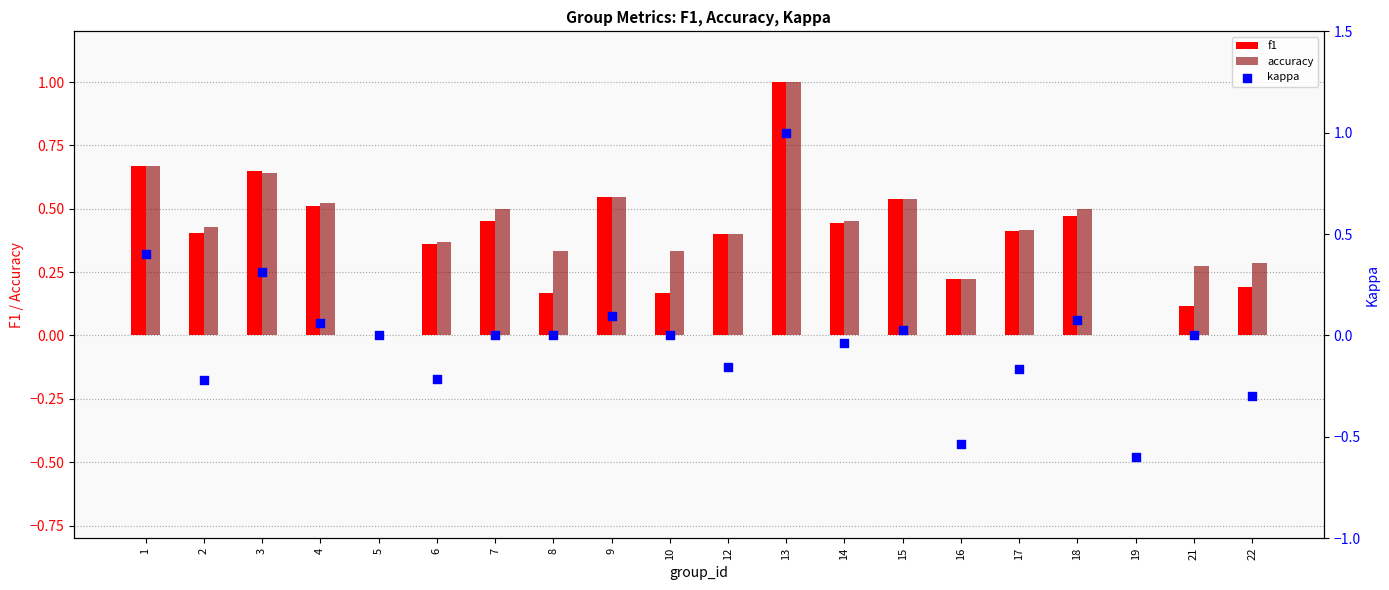

What are all the series names shown in the legend?

f1, accuracy, kappa